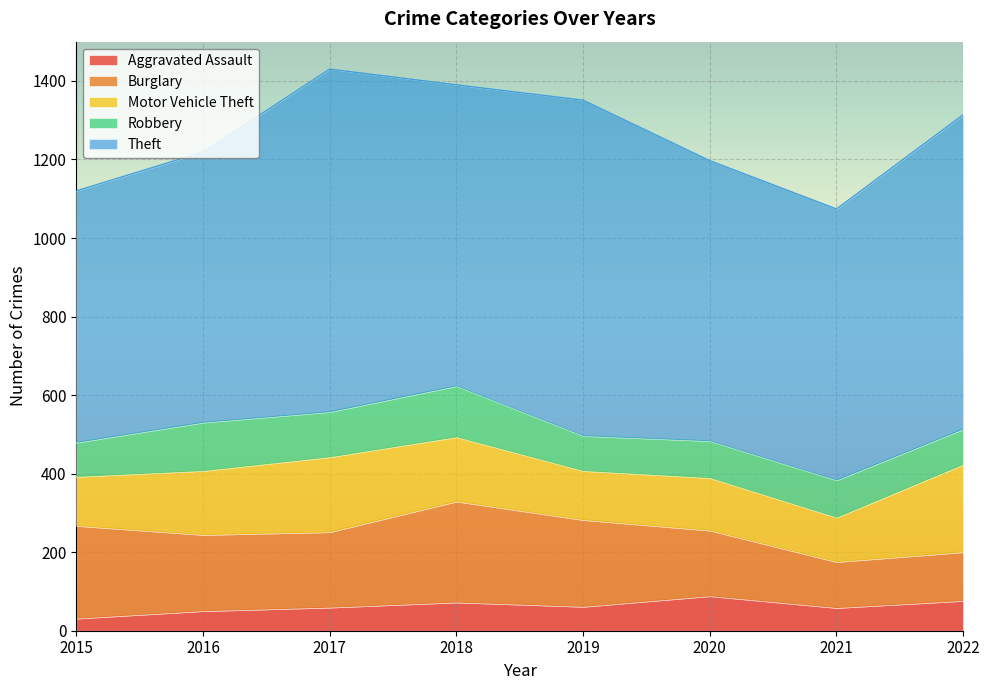

Count the number of data series in this chart.

5